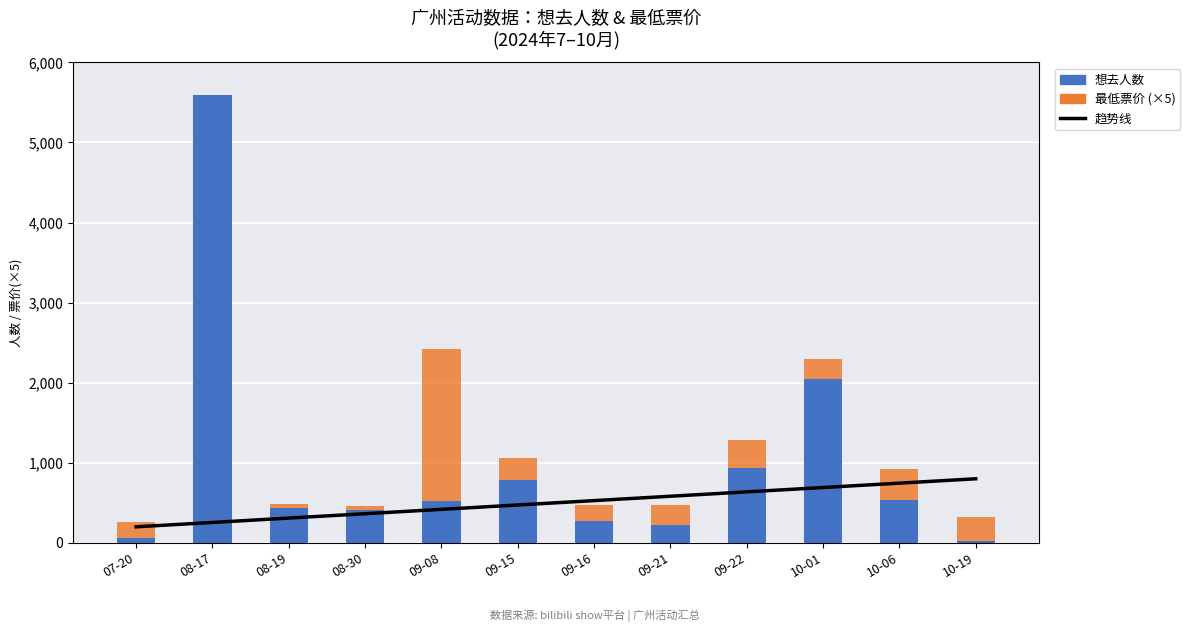

Which series has the widest spread of values?

想去人数